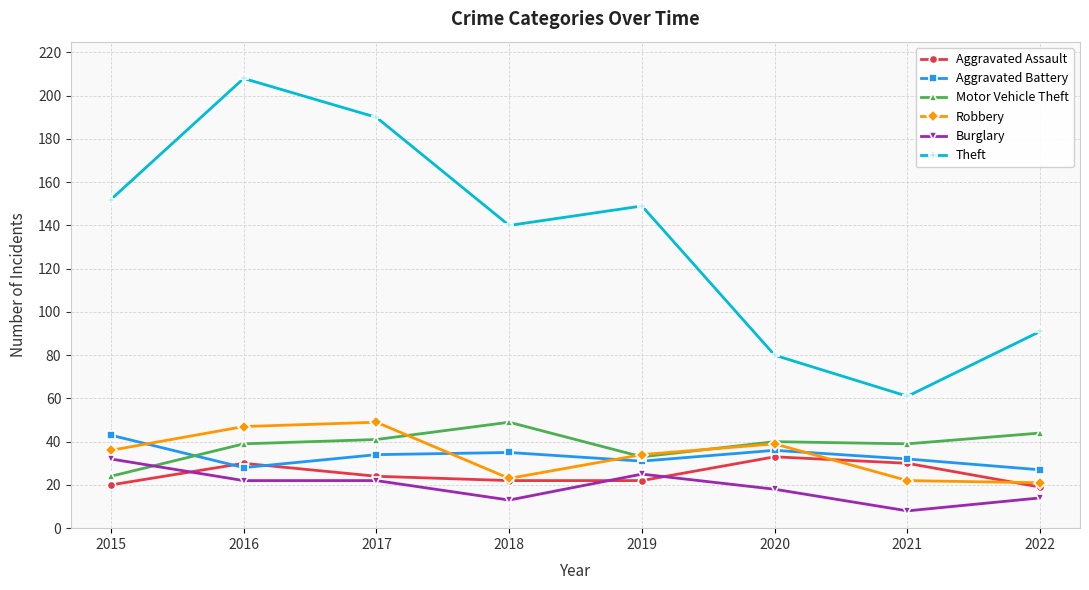

Is it true that Aggravated Assault equals 17 at 2020?

False